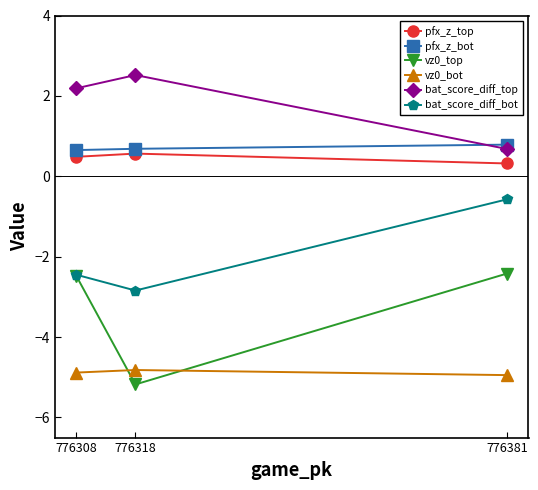

How many categories are shown in the chart?

3